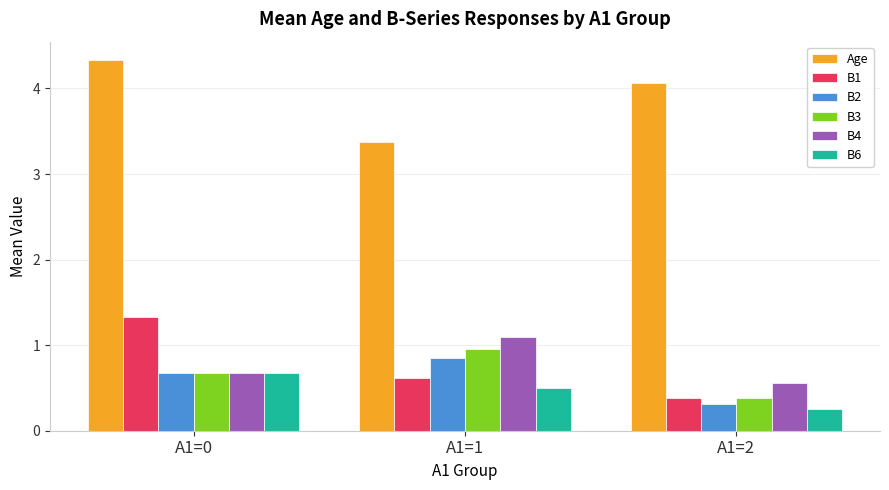

True or false: B1 has a value of 1.3 at A1=0.

True